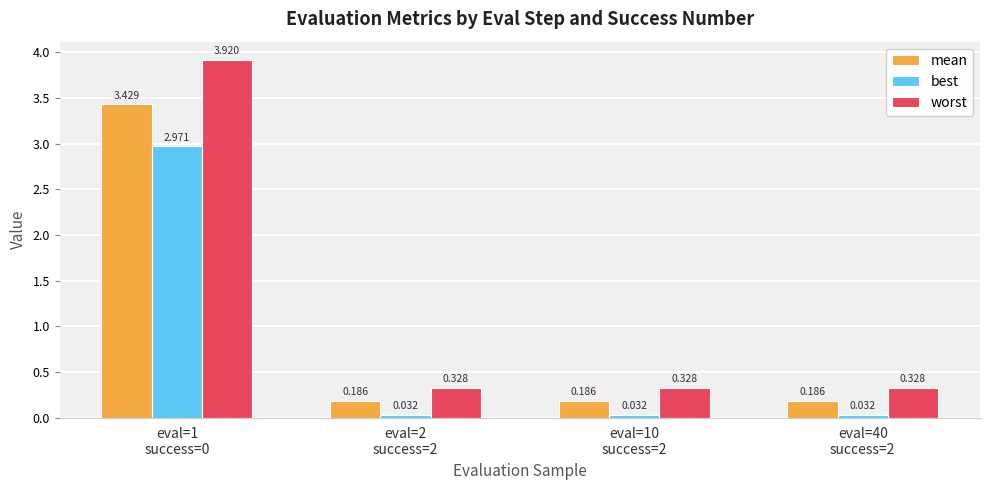

Rank the series by their maximum value, from highest to lowest.

worst, mean, best